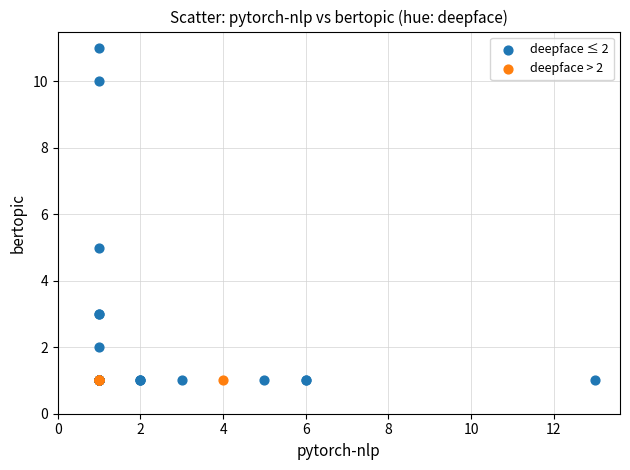

Which series contains the highest Y value?

deepface ≤ 2